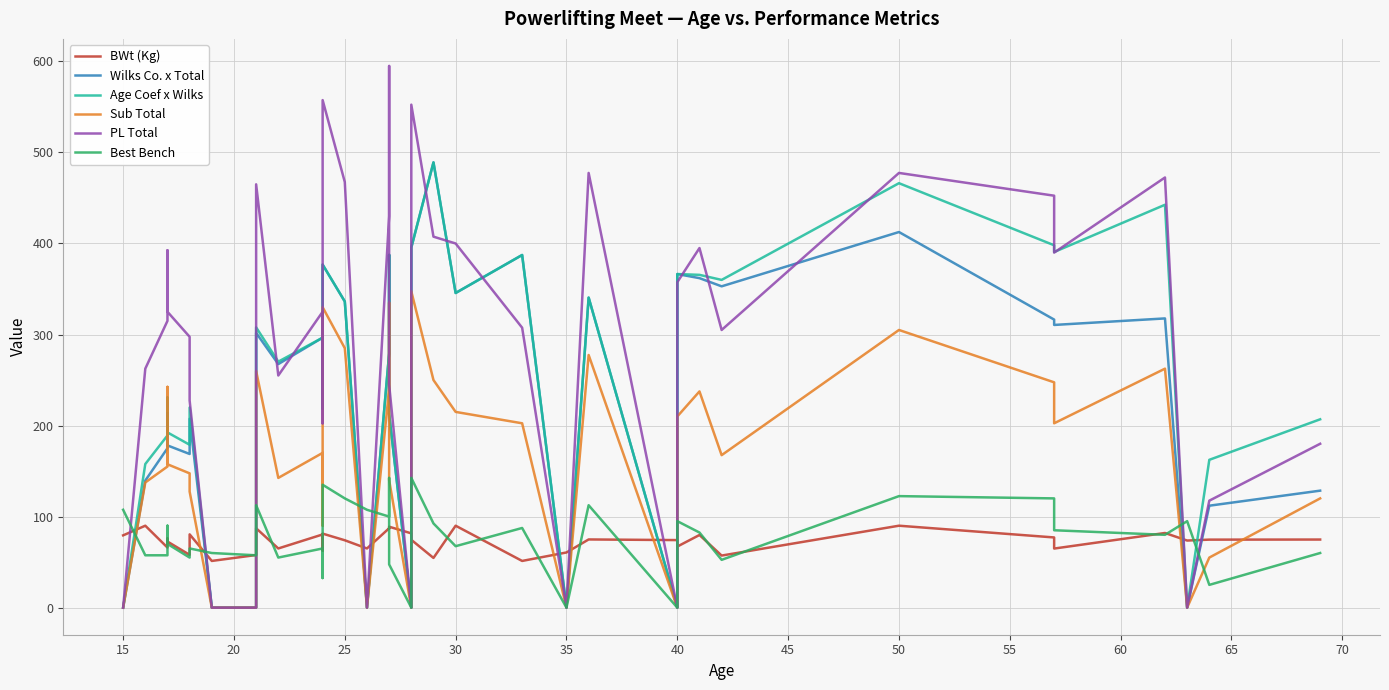

True or false: Wilks Co. x Total has more than 0 points higher than both neighbors.

True